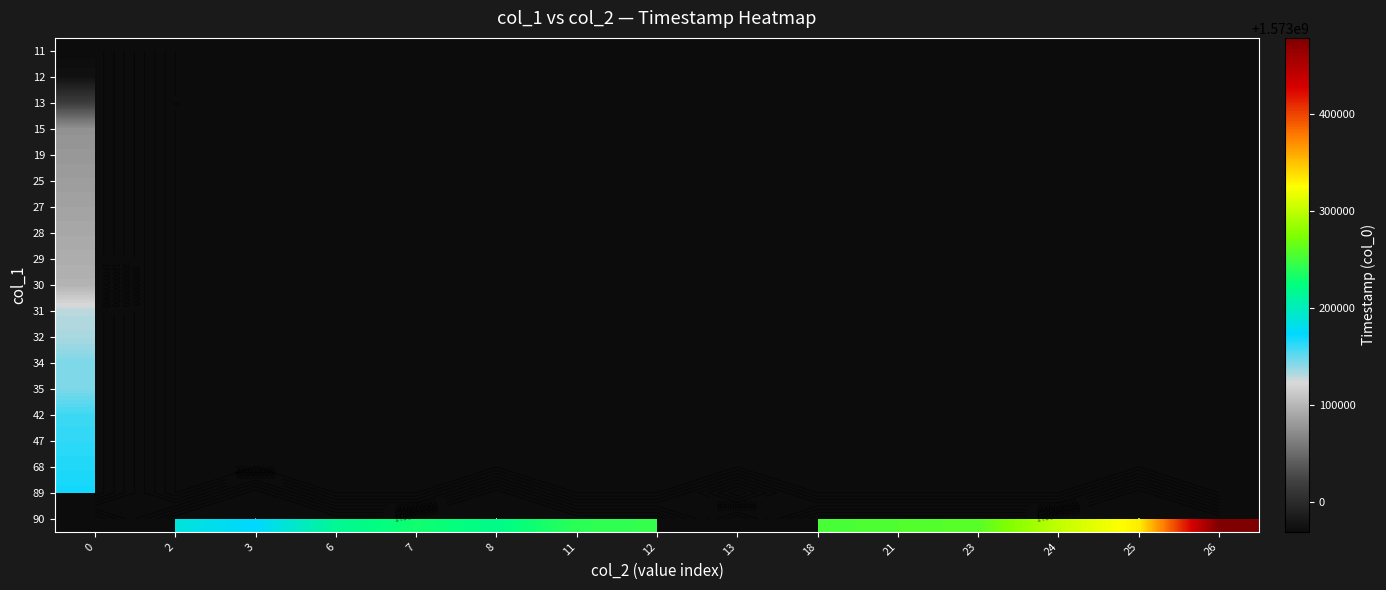

How many series are shown in this chart?

19